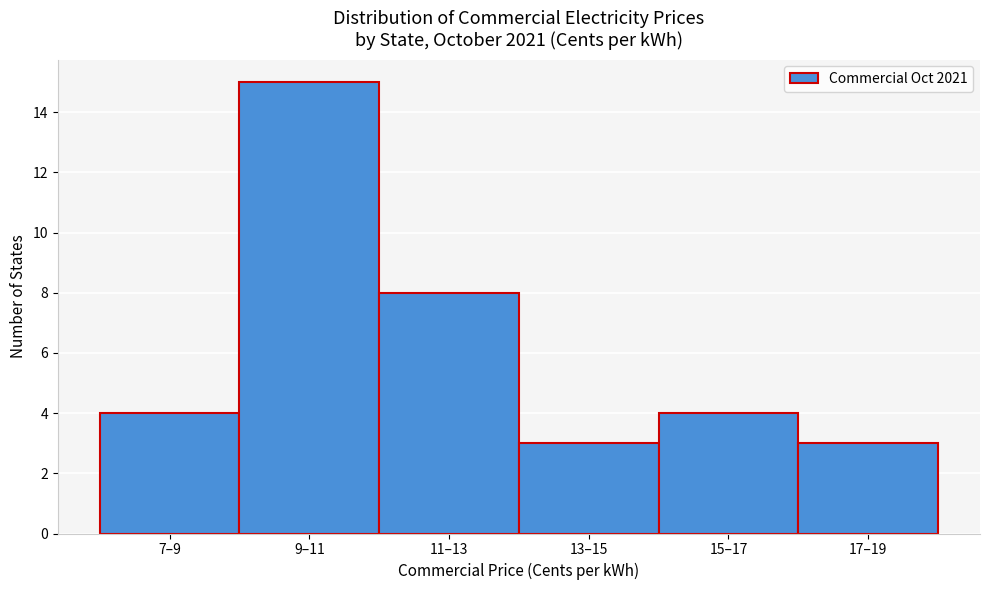

Reading left to right, transcribe all the data shown in this chart.

4	15	8	3	4	3